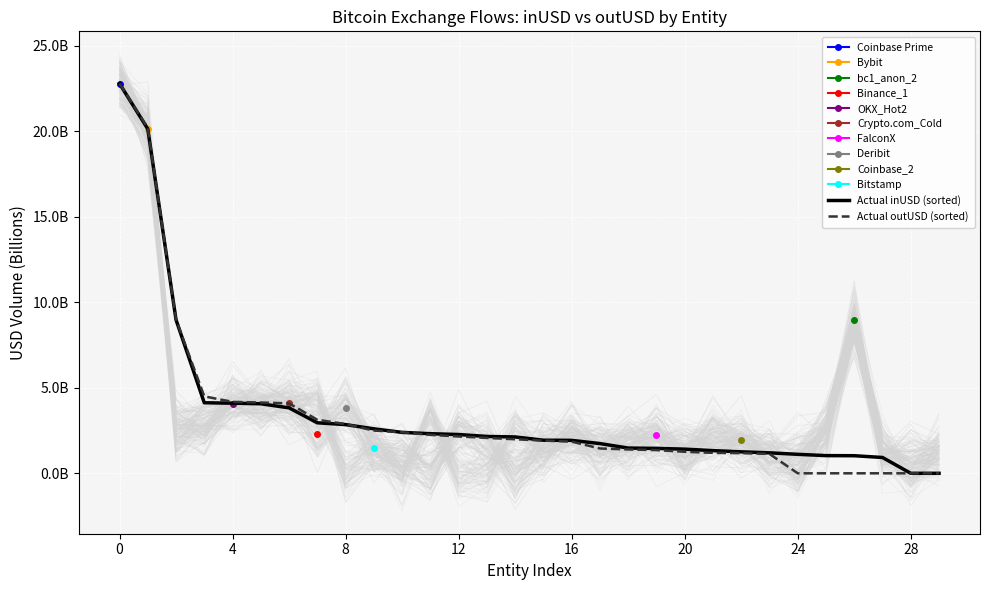

Which series has the widest spread of values?

Actual outUSD (sorted)